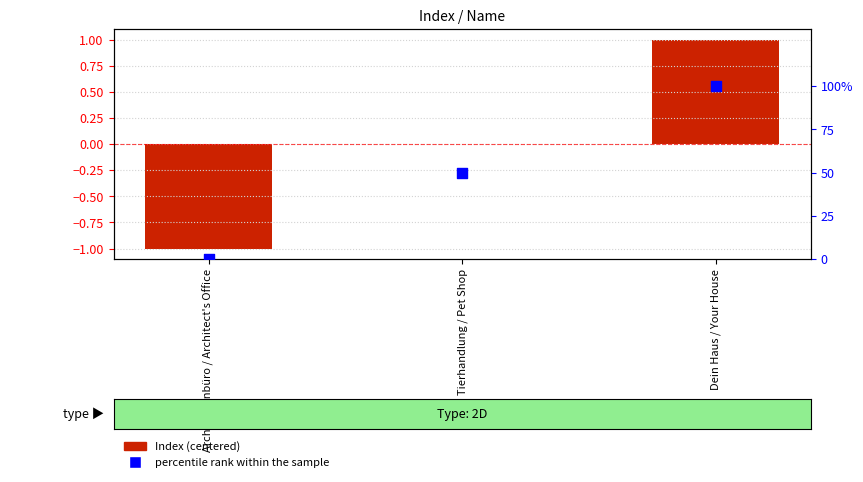

At which category is the sum across all series the highest?

Dein Haus / Your House